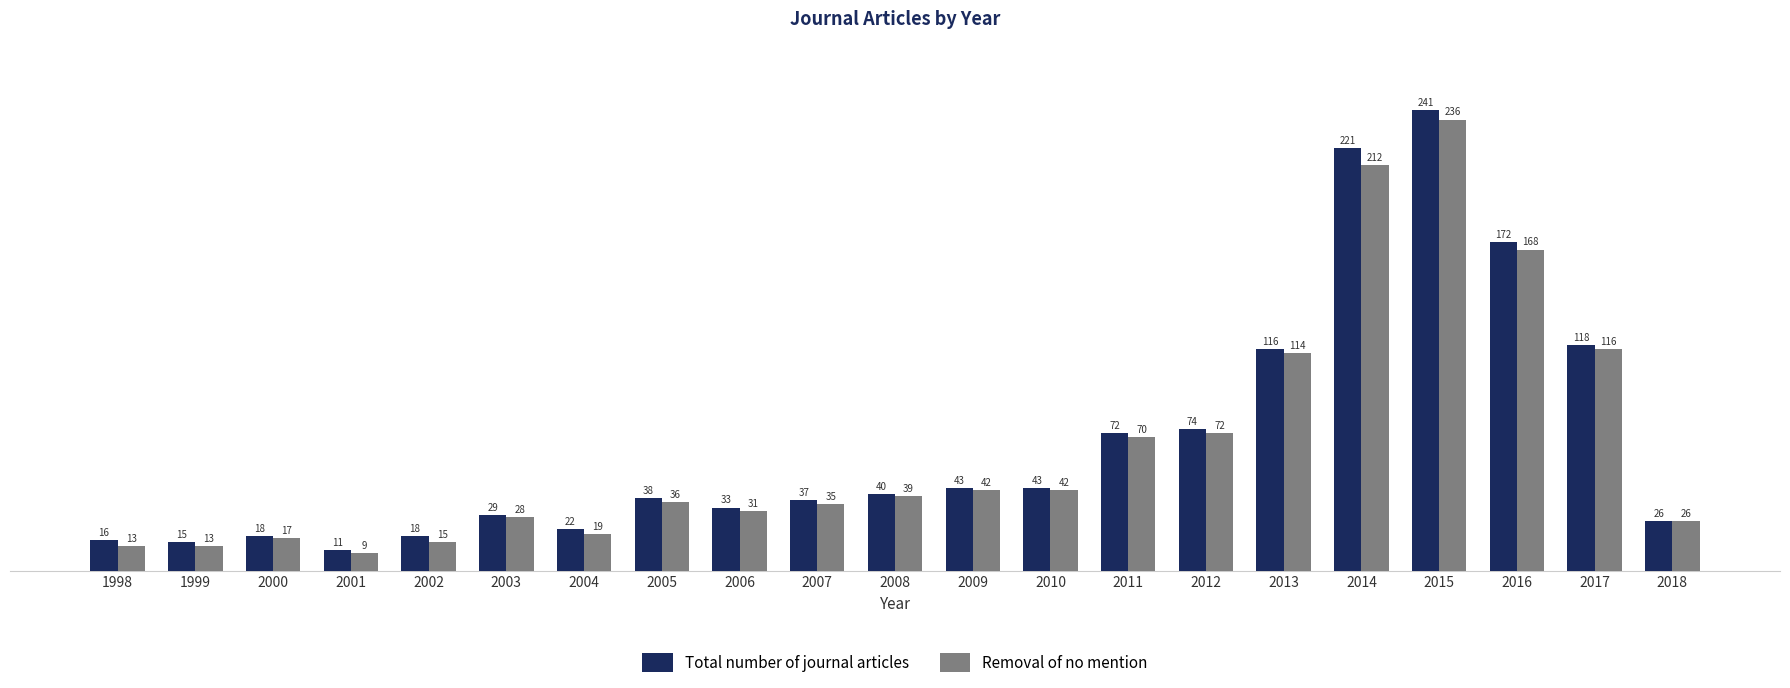

How many bars are there in total?

42